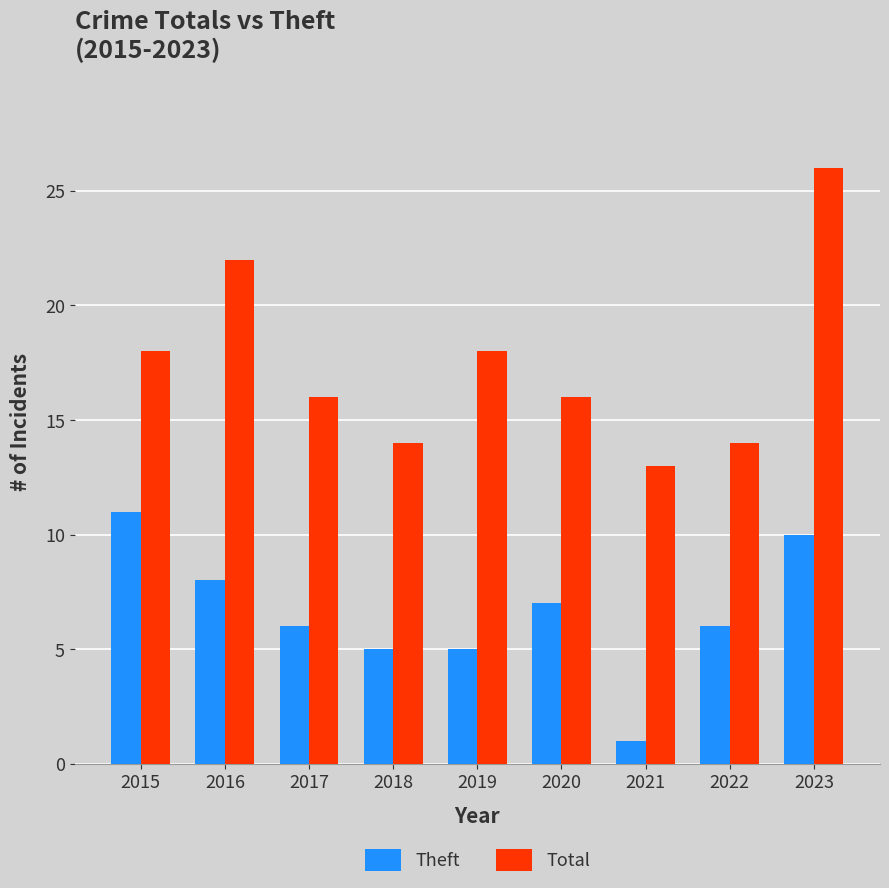

Is it true that Theft equals 7 at 2020?

True